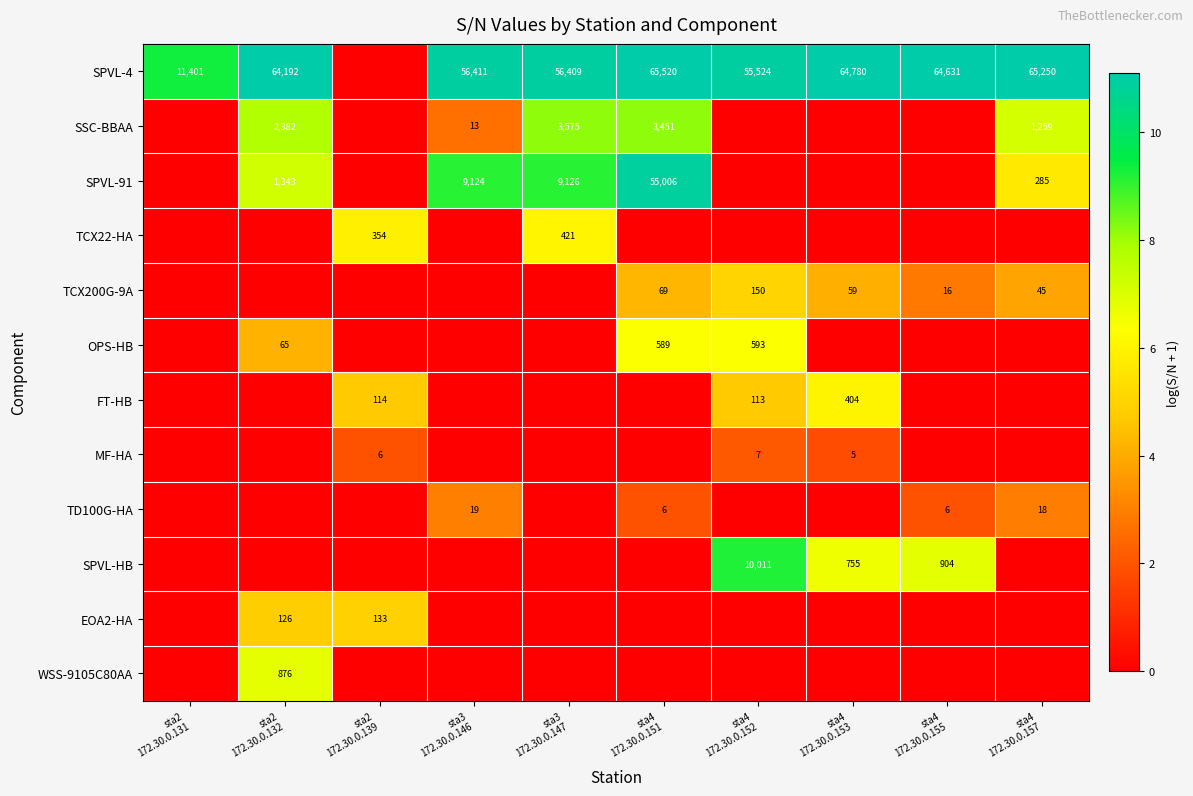

Count the TD100G-HA values in the range 0 to 1.

6